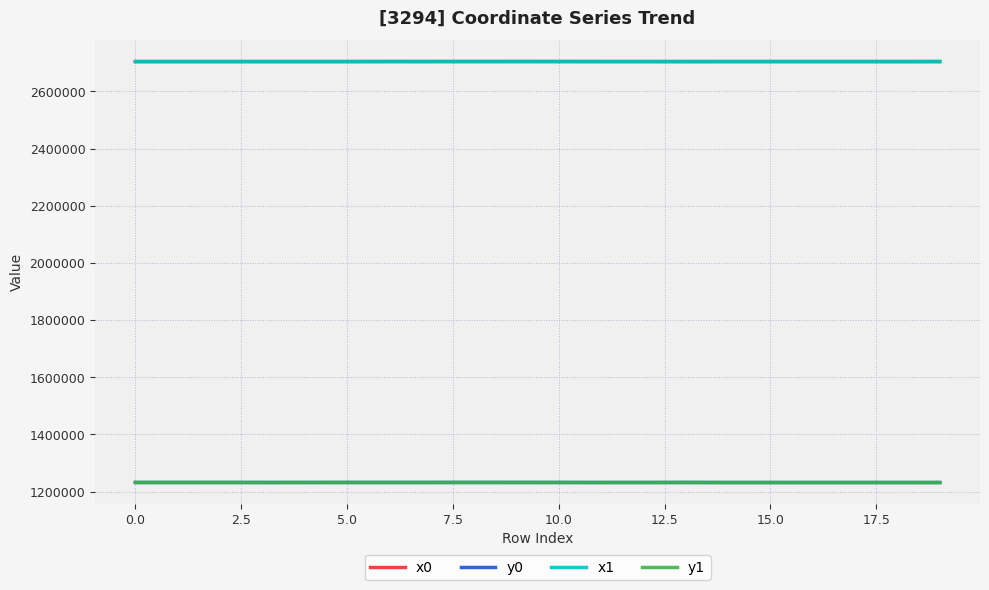

What is the lowest value of the y1 series?

1231917.5